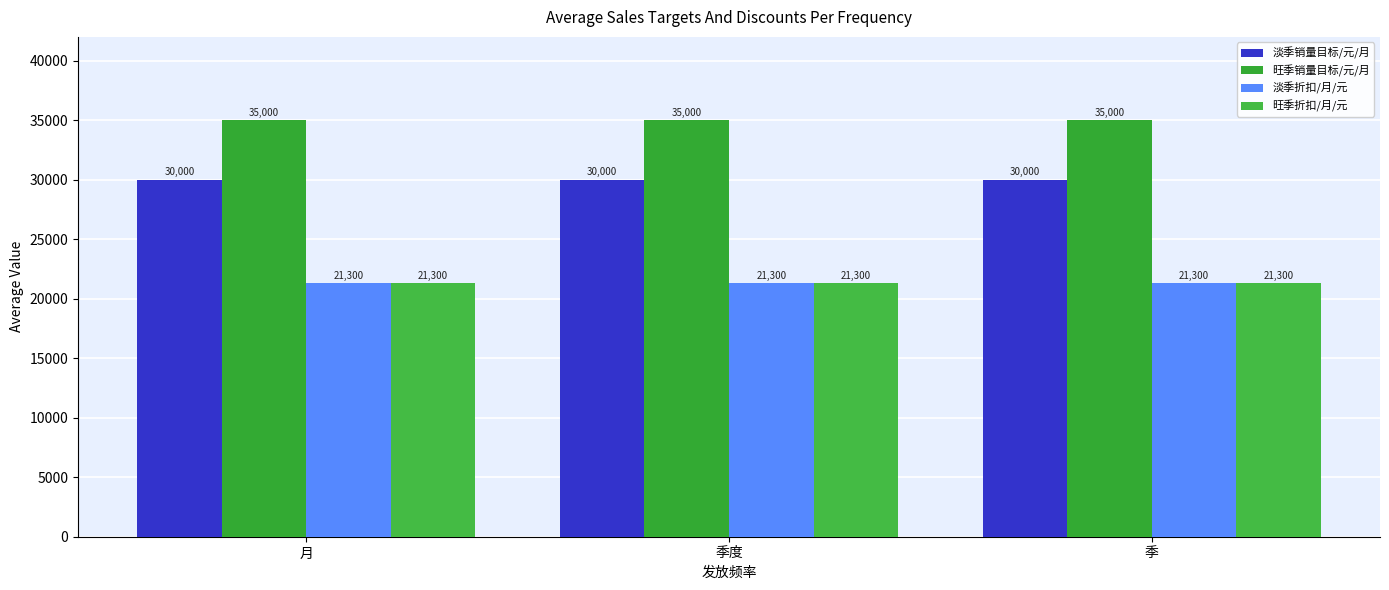

What is the total value across all series at 季?

107600